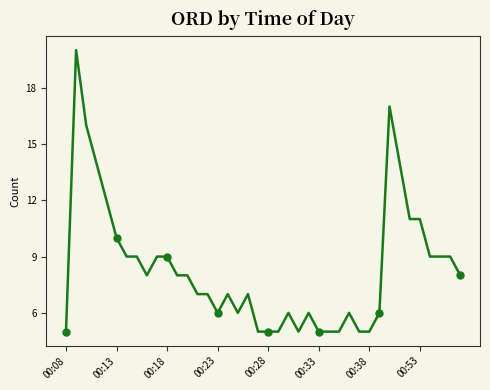

What is the average value?

8